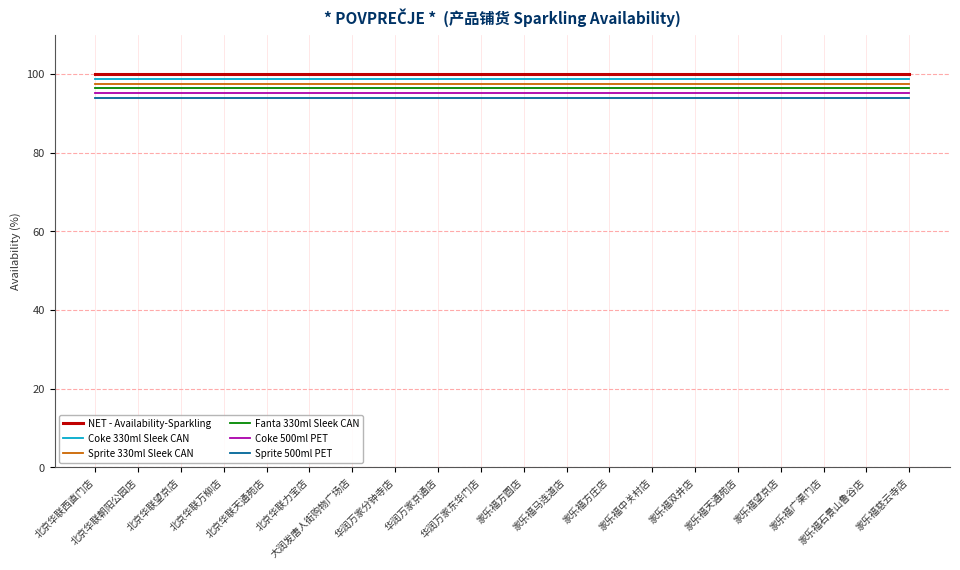

Reading left to right, list all the values displayed in this chart.

NET - Availability-Sparkling: 100.0	100.0	100.0	100.0	100.0	100.0	100.0	100.0	100.0	100.0	100.0	100.0	100.0	100.0	100.0	100.0	100.0	100.0	100.0	100.0
Coke 330ml Sleek CAN: 98.8	98.8	98.8	98.8	98.8	98.8	98.8	98.8	98.8	98.8	98.8	98.8	98.8	98.8	98.8	98.8	98.8	98.8	98.8	98.8
Sprite 330ml Sleek CAN: 97.6	97.6	97.6	97.6	97.6	97.6	97.6	97.6	97.6	97.6	97.6	97.6	97.6	97.6	97.6	97.6	97.6	97.6	97.6	97.6
Fanta 330ml Sleek CAN: 96.4	96.4	96.4	96.4	96.4	96.4	96.4	96.4	96.4	96.4	96.4	96.4	96.4	96.4	96.4	96.4	96.4	96.4	96.4	96.4
Coke 500ml PET: 95.2	95.2	95.2	95.2	95.2	95.2	95.2	95.2	95.2	95.2	95.2	95.2	95.2	95.2	95.2	95.2	95.2	95.2	95.2	95.2
Sprite 500ml PET: 94.0	94.0	94.0	94.0	94.0	94.0	94.0	94.0	94.0	94.0	94.0	94.0	94.0	94.0	94.0	94.0	94.0	94.0	94.0	94.0